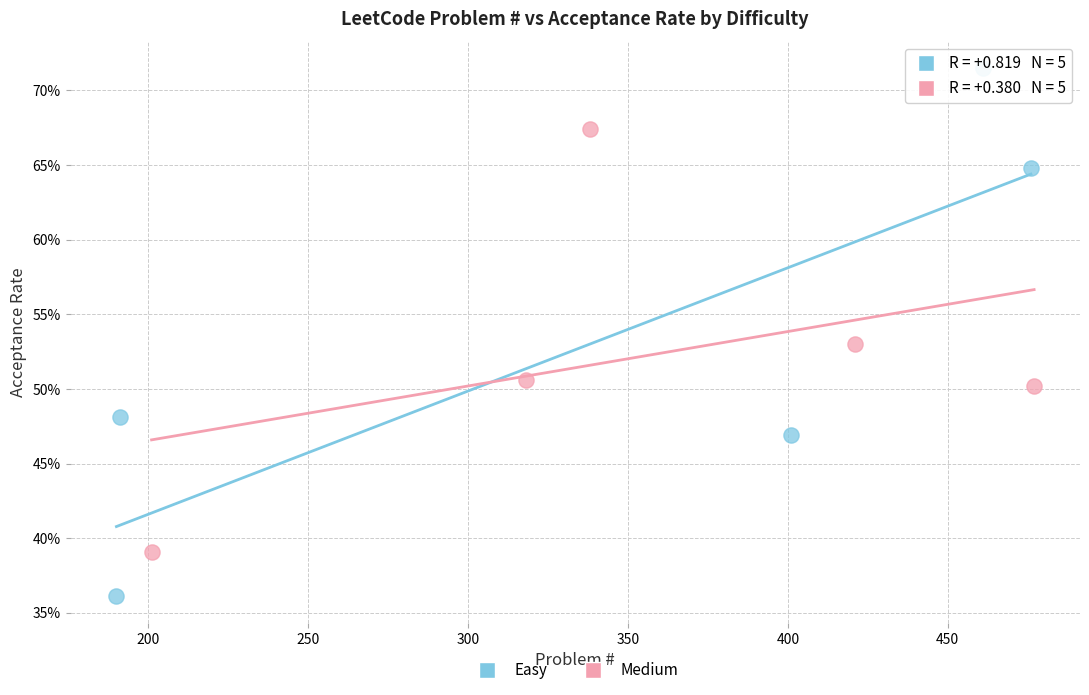

Which series reaches the minimum Y coordinate?

Easy